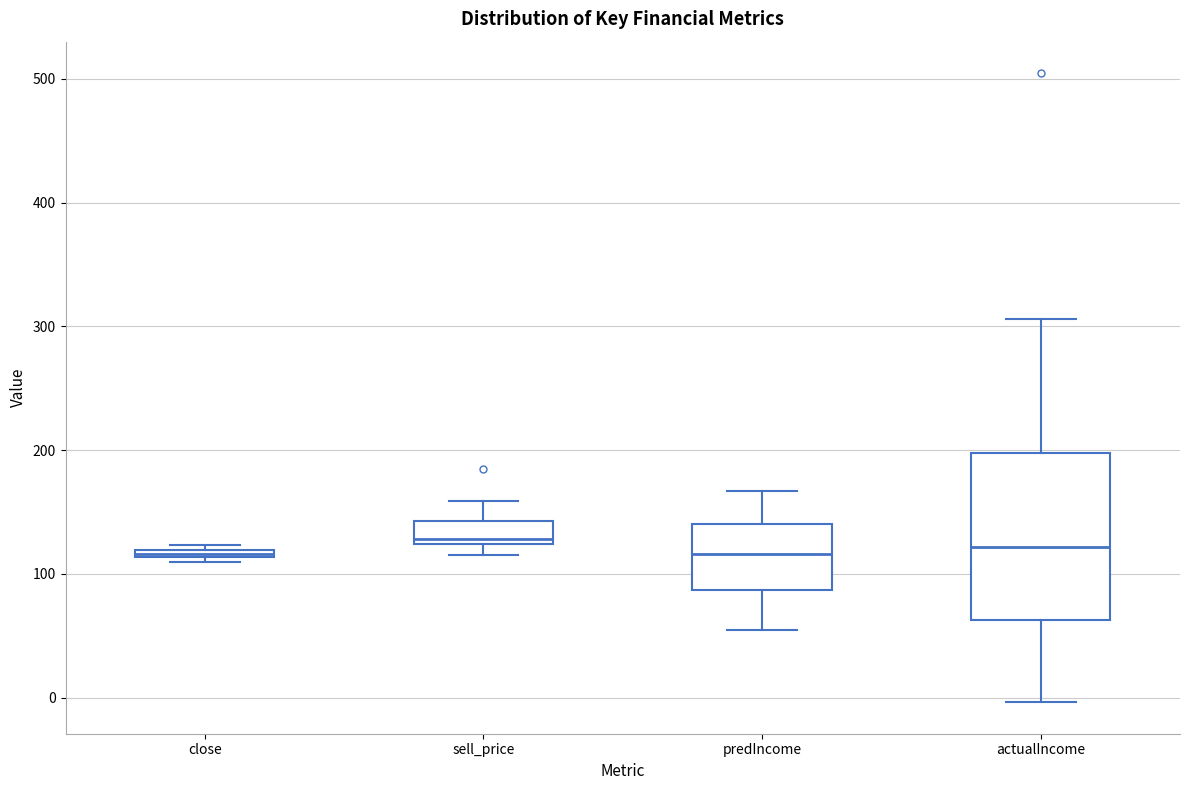

Comparing the boxes themselves (not the whiskers), which one is the tallest?

actualIncome